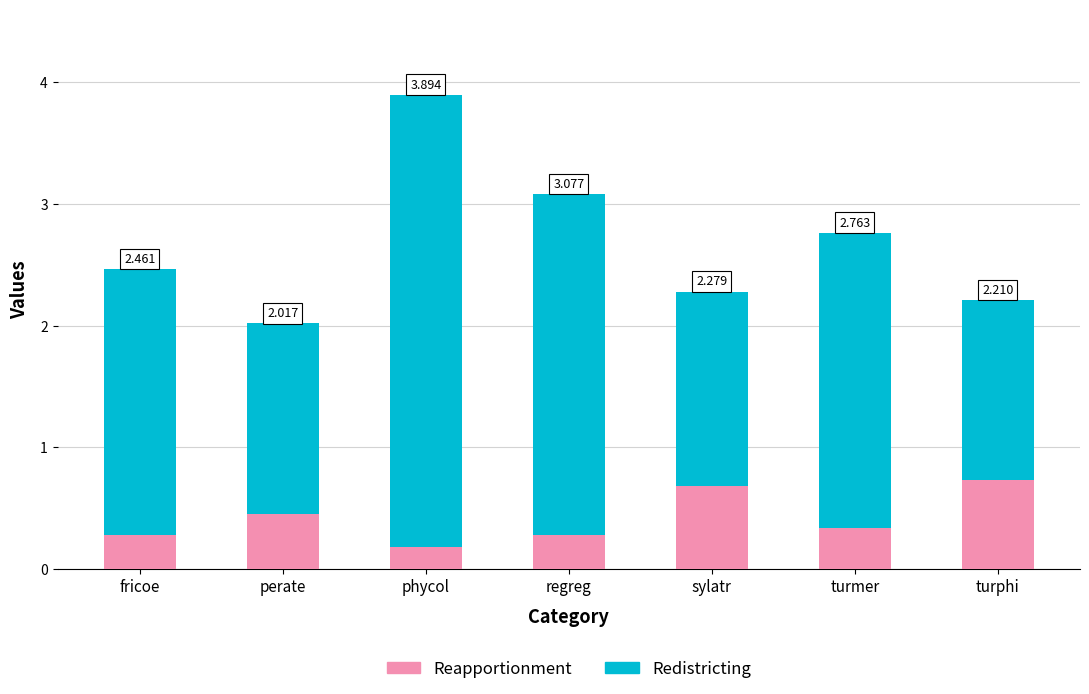

Rank the series by their average value, from lowest to highest.

Reapportionment, Redistricting